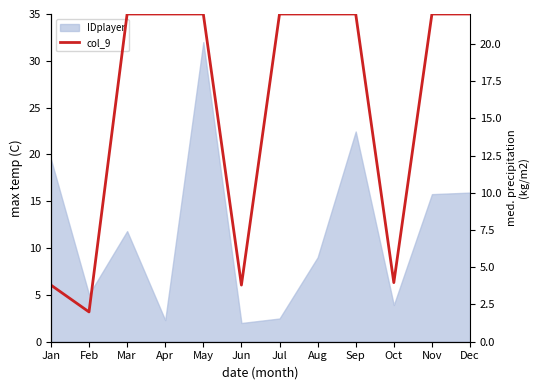

Is it true that the value at Feb is 2.0?

True